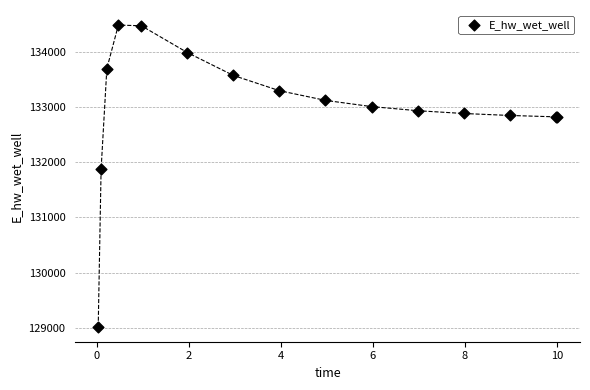

What Y value in the scatter plot is closest to 131753?

131872.4